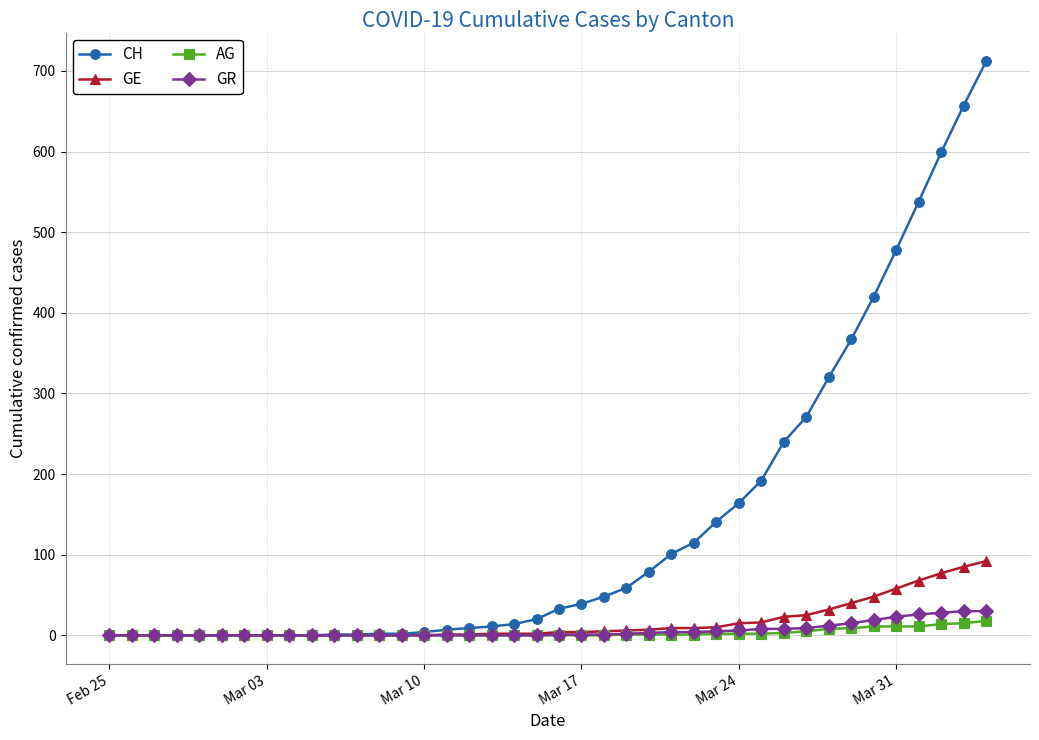

At how many categories does at least one series exceed 583?

3